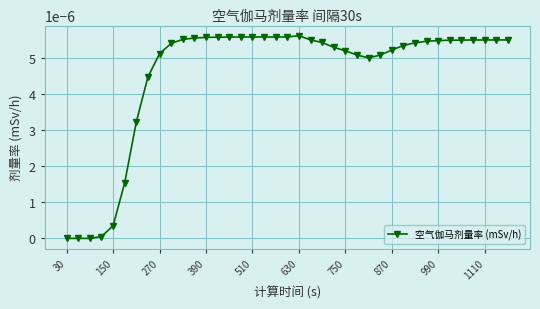

True or false: the data has more than 0 interior local peaks.

True